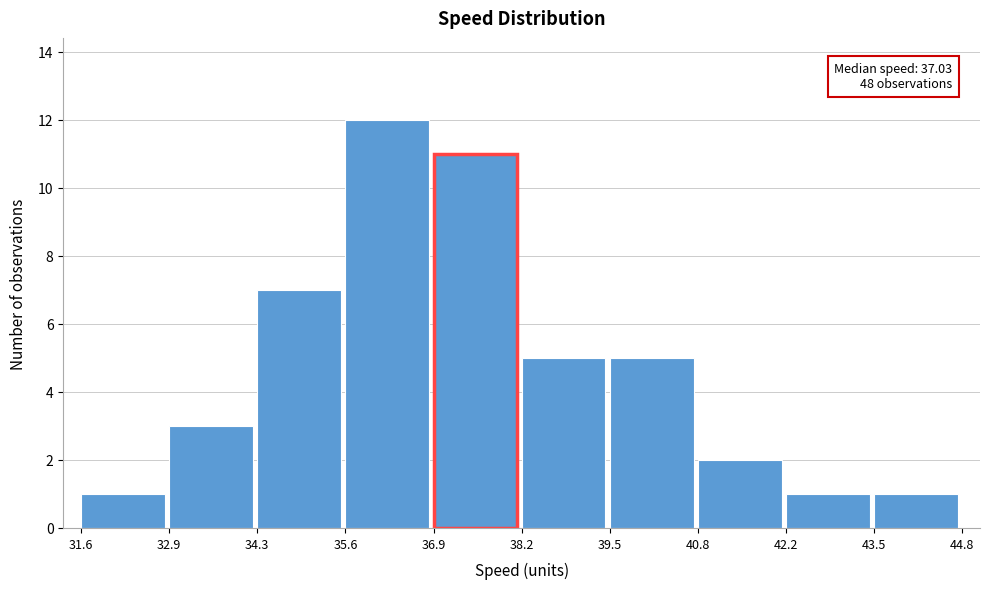

Which range on the x-axis has the tallest bar?

35.6 to 36.9